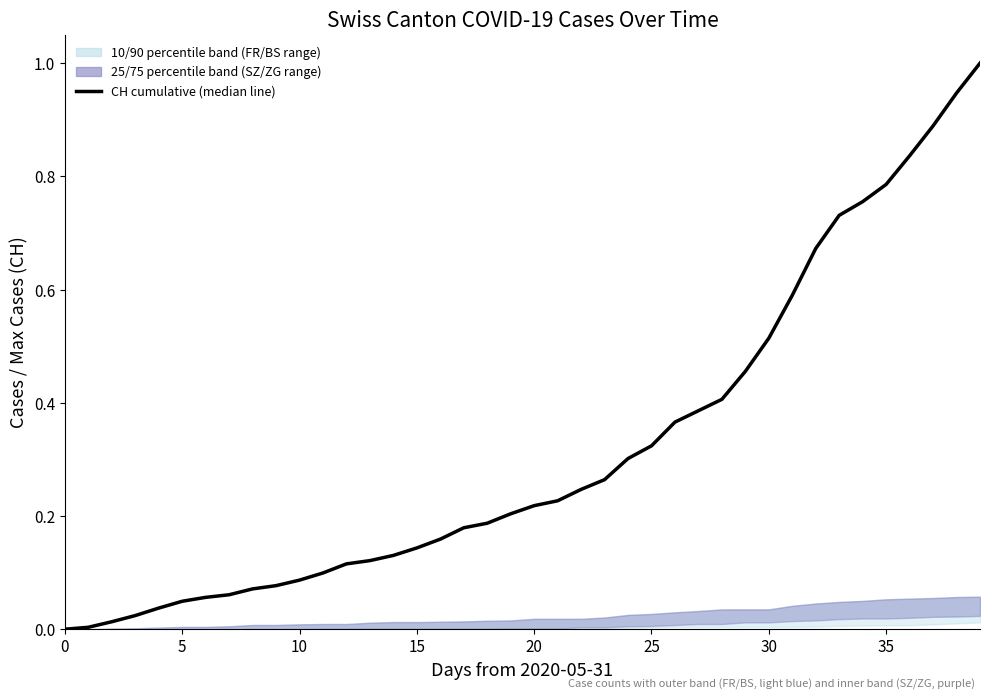

What is the difference between the maximum and minimum values?

1.0